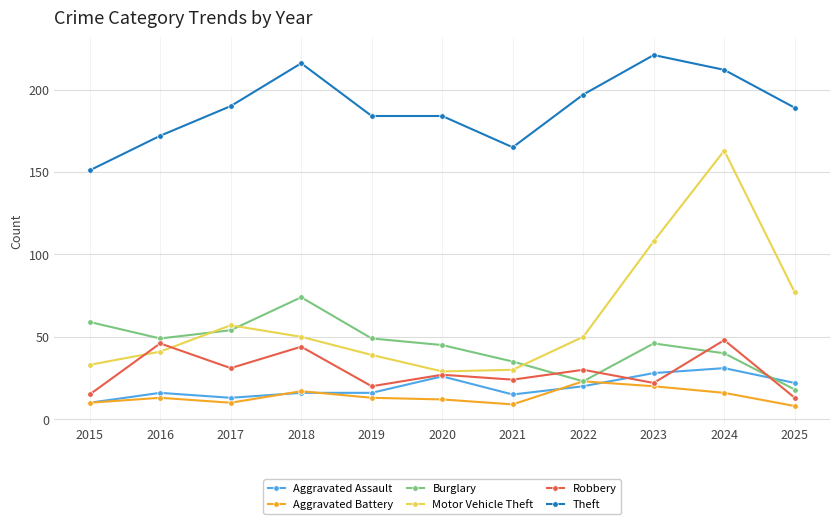

How many distinct data groups are displayed?

6